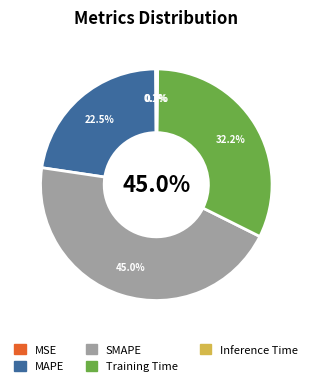

Does MSE account for over 50% of the chart?

No